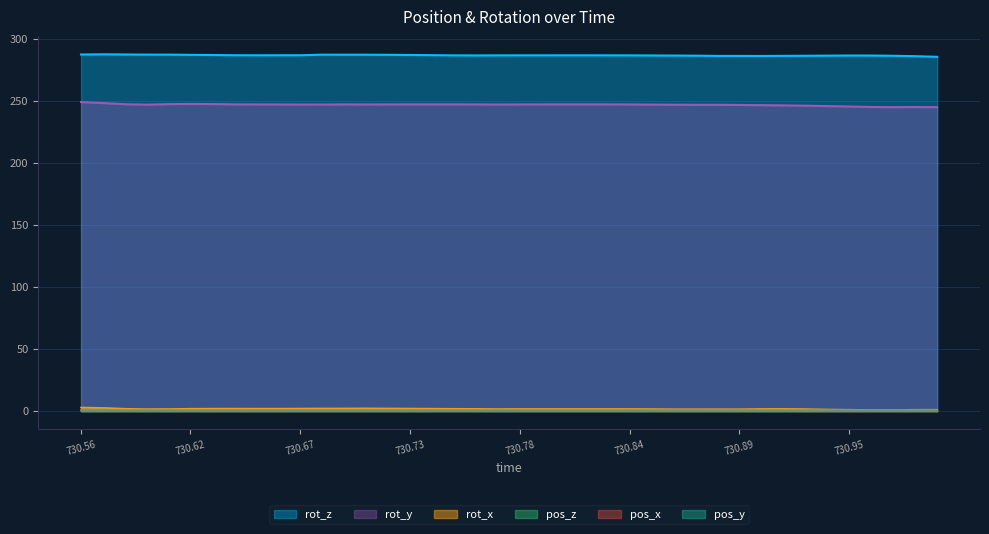

Between 730.7728 and 730.8615, which series saw the biggest shift?

rot_y